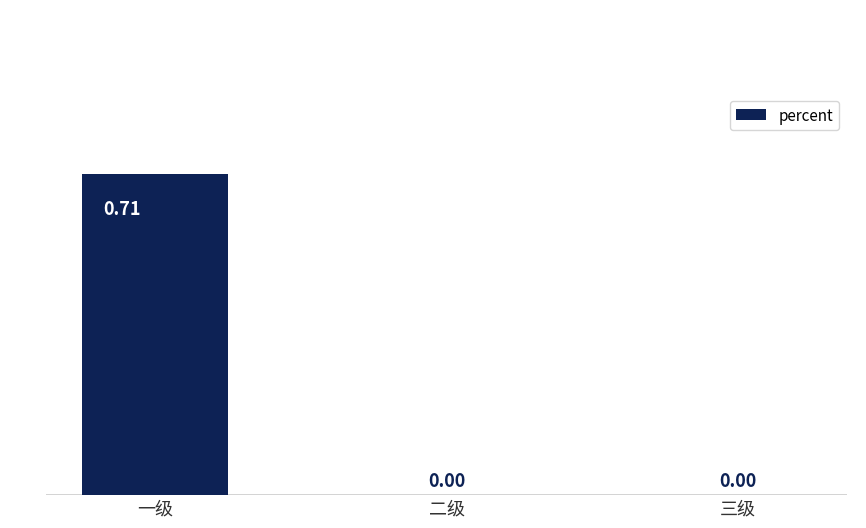

What is the change in value from 一级 to 三级?

-0.7